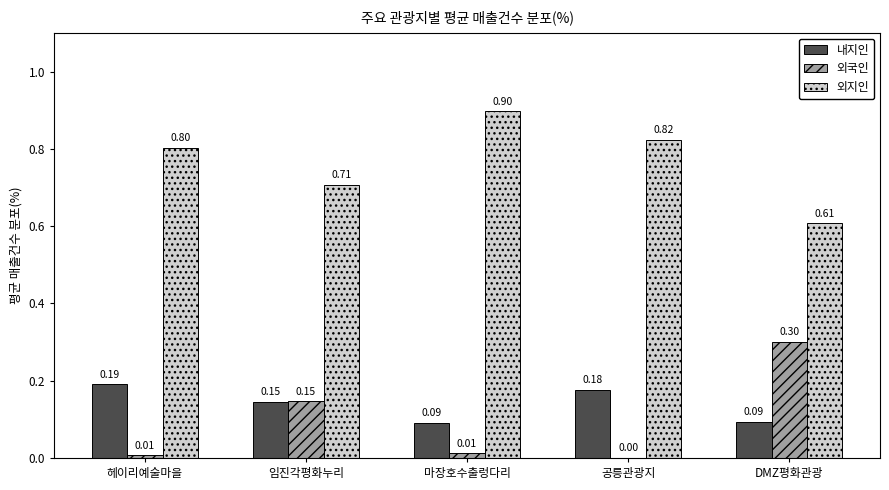

Is the value of 내지인 at DMZ평화관광 greater than the value of 외국인 at DMZ평화관광?

No